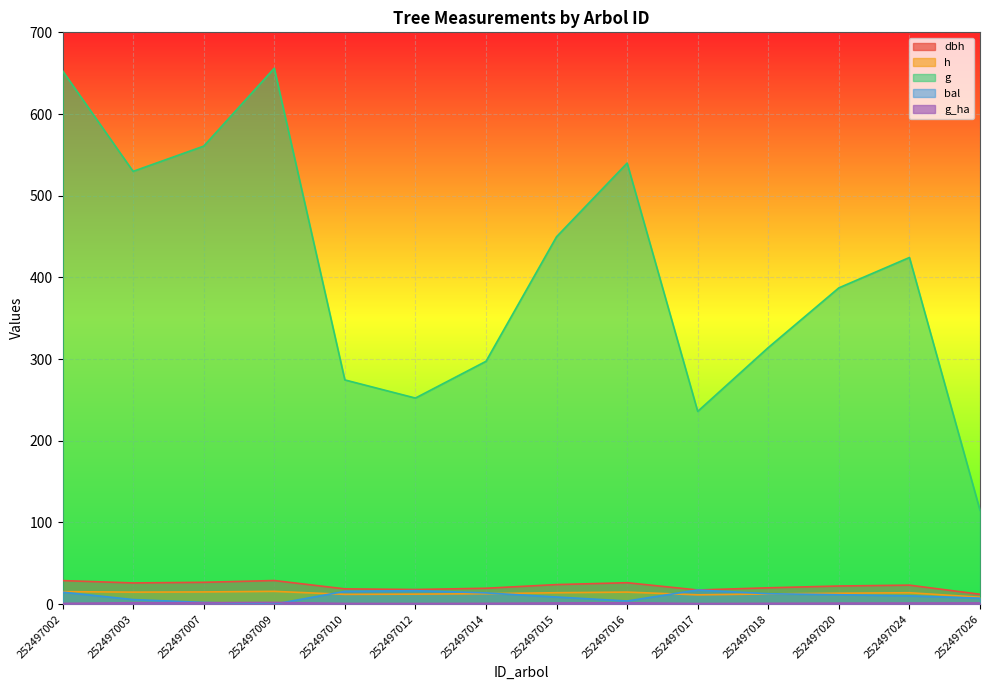

Rank the categories by g_ha value from lowest to highest.

252497017, 252497012, 252497010, 252497002, 252497014, 252497018, 252497020, 252497024, 252497015, 252497026, 252497003, 252497016, 252497007, 252497009